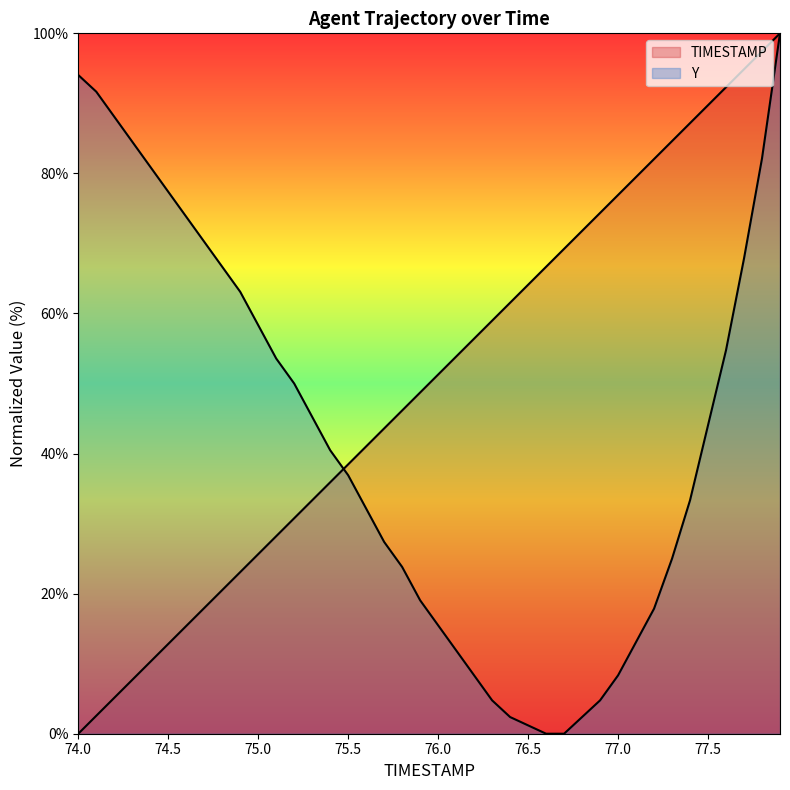

List the series in order of their peak value, highest first.

TIMESTAMP, Y